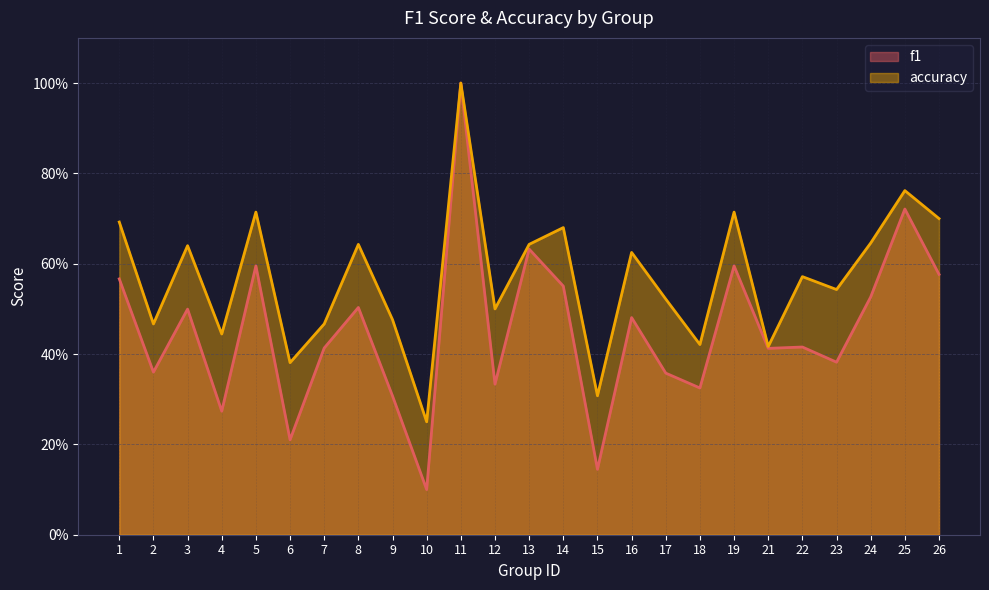

What value does the f1 series have at 11?

1.0